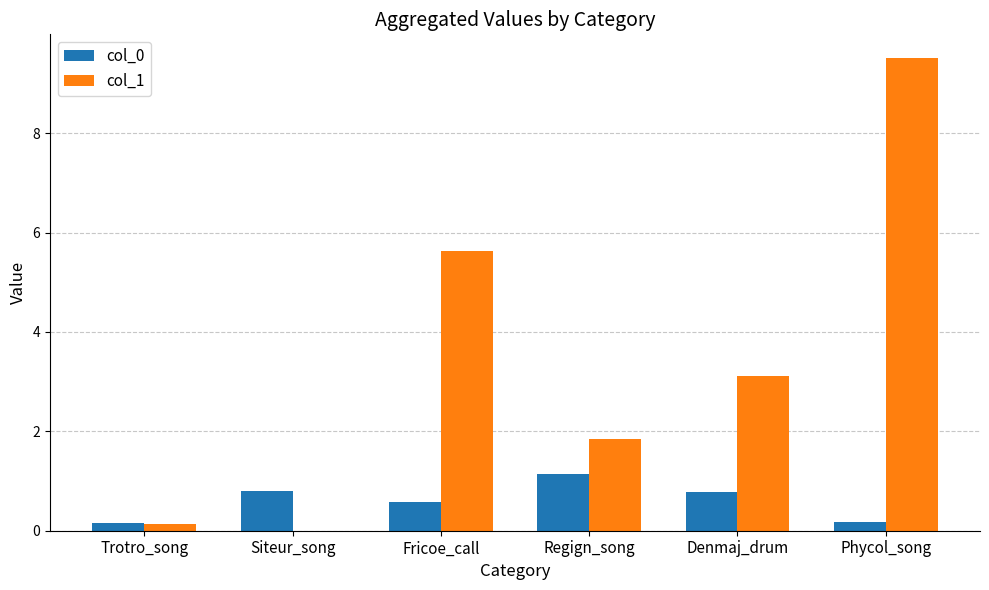

How many groups of bars are there?

6